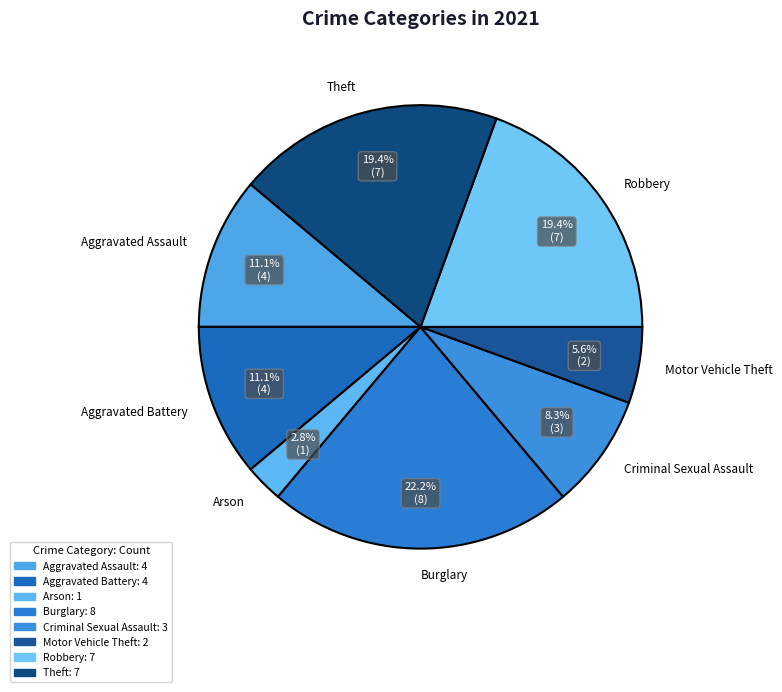

Does Aggravated Battery account for over 50% of the chart?

No